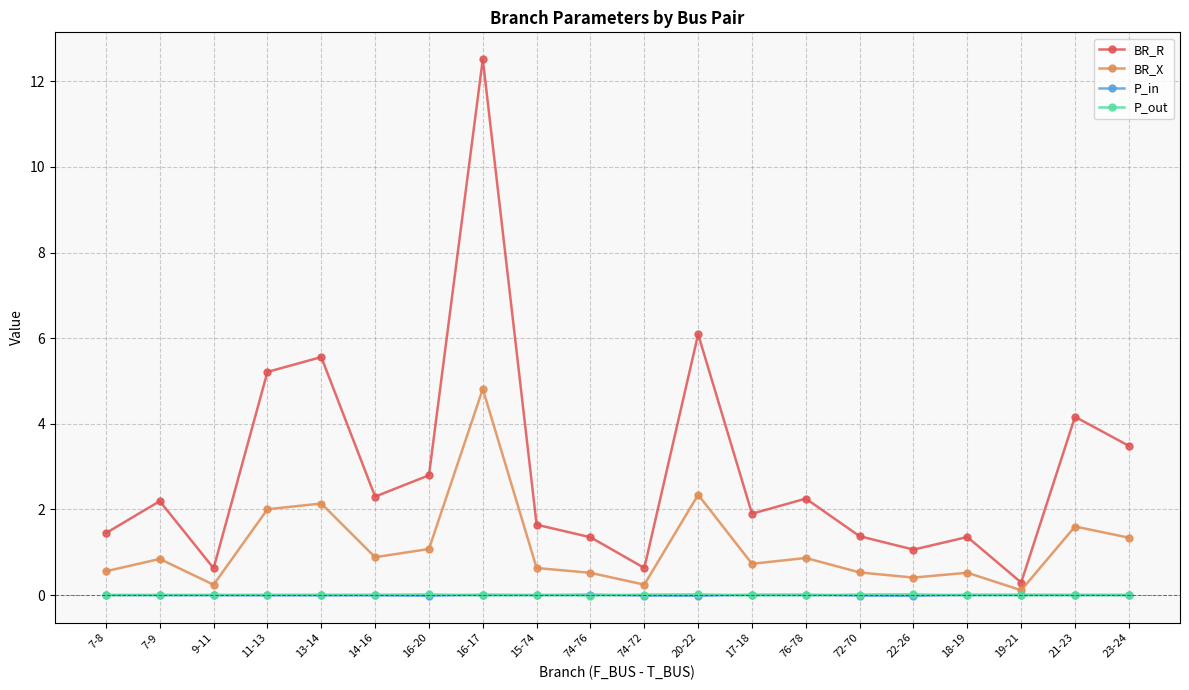

Is it true that P_out equals -0.0 at 16-17?

True